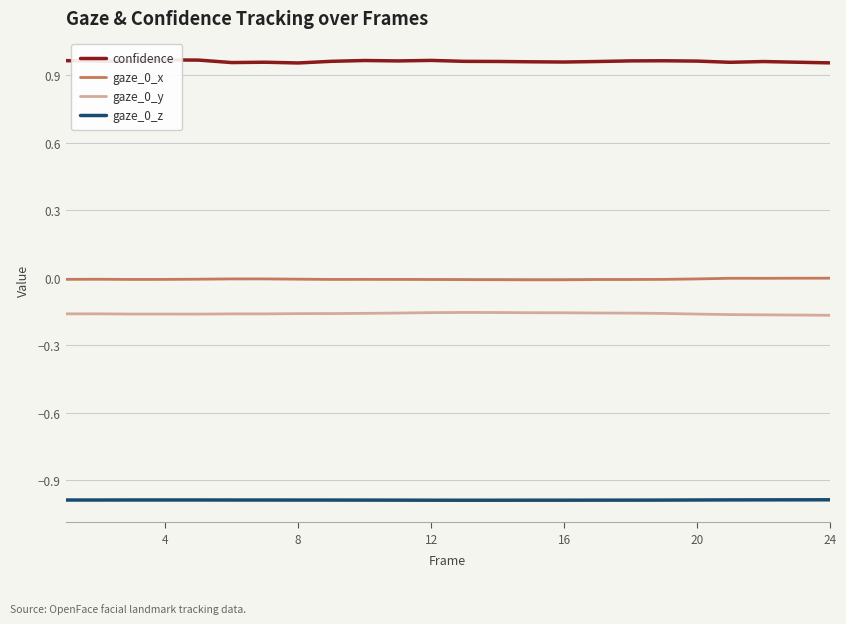

What are all the series names shown in the legend?

confidence, gaze_0_x, gaze_0_y, gaze_0_z